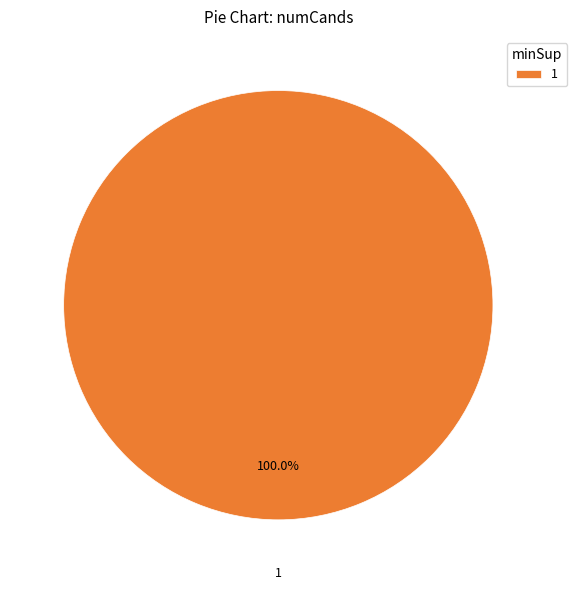

What is the majority slice?

1